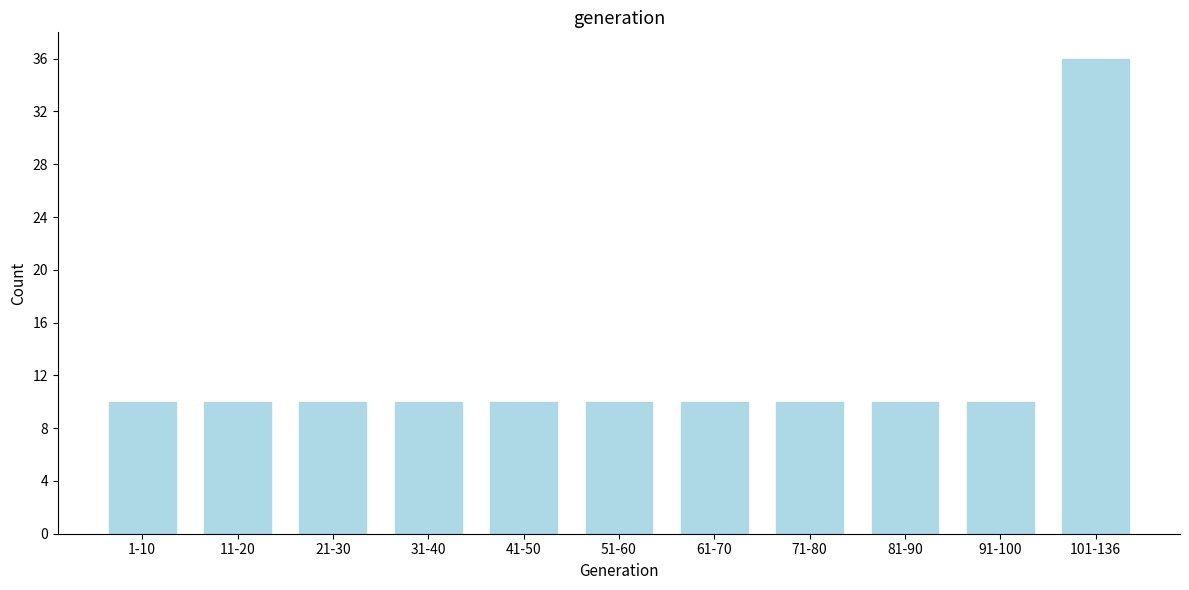

Reading left to right, extract all data points from this chart.

10	10	10	10	10	10	10	10	10	10	36